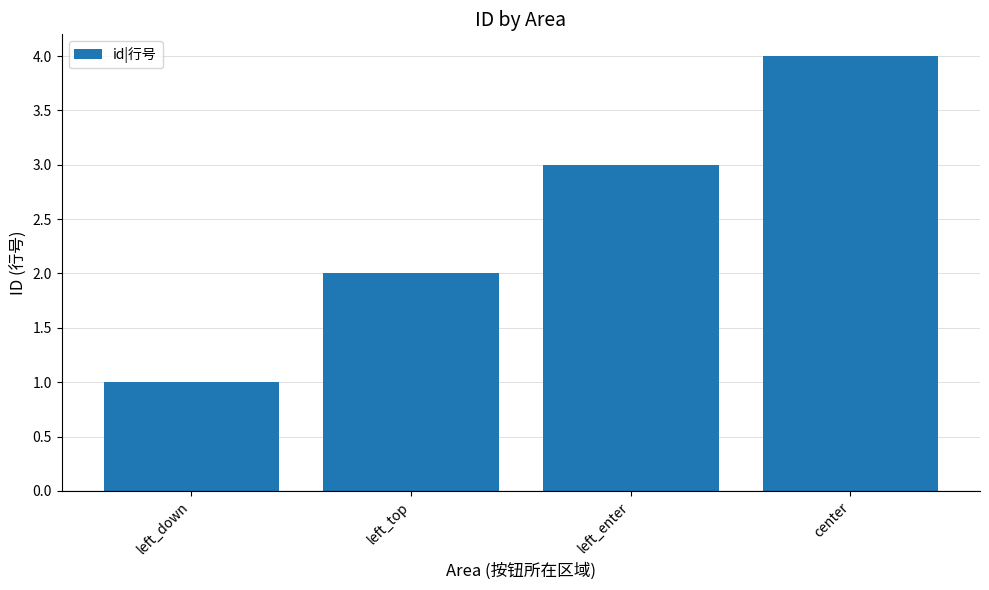

How many values are below 3?

2